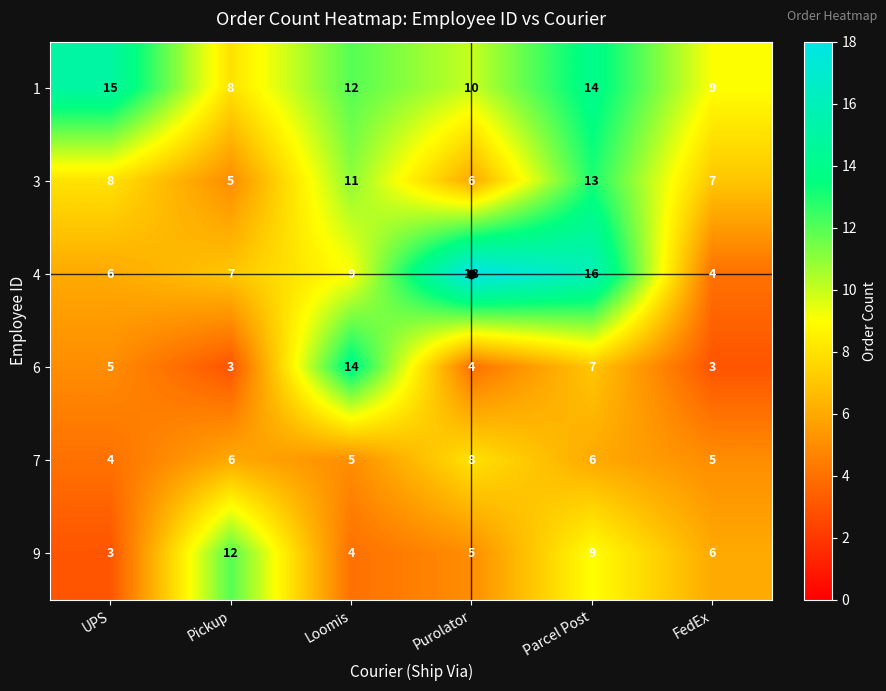

What is the spread (max minus min) of values at Parcel Post?

10